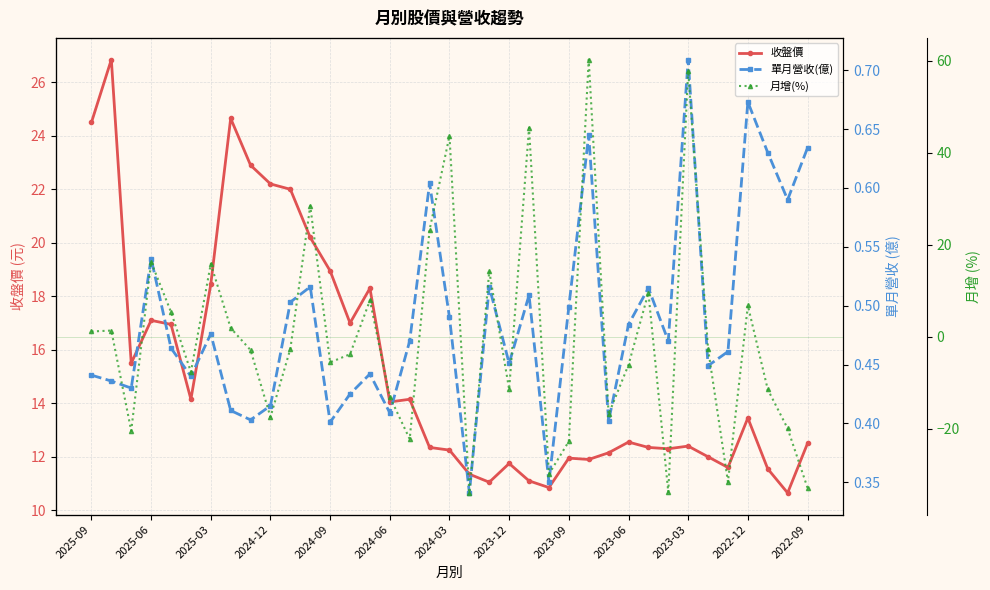

Does the chart have visible grid lines?

Yes